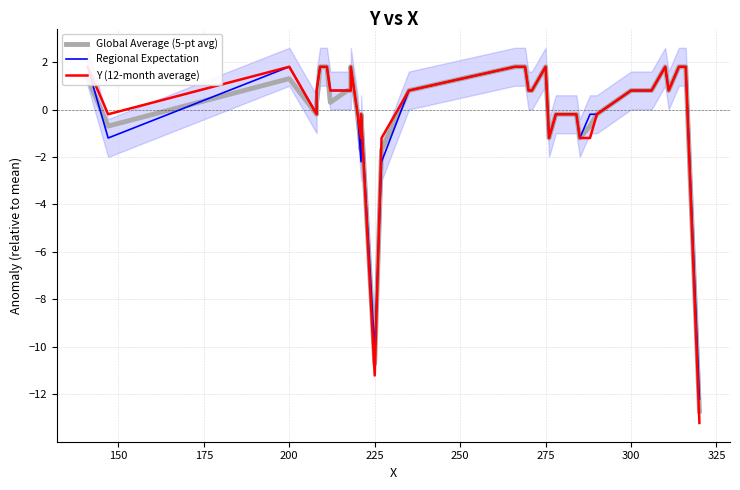

What are all the series names shown in the legend?

Global Average (5-pt avg), Regional Expectation, Y (12-month average)